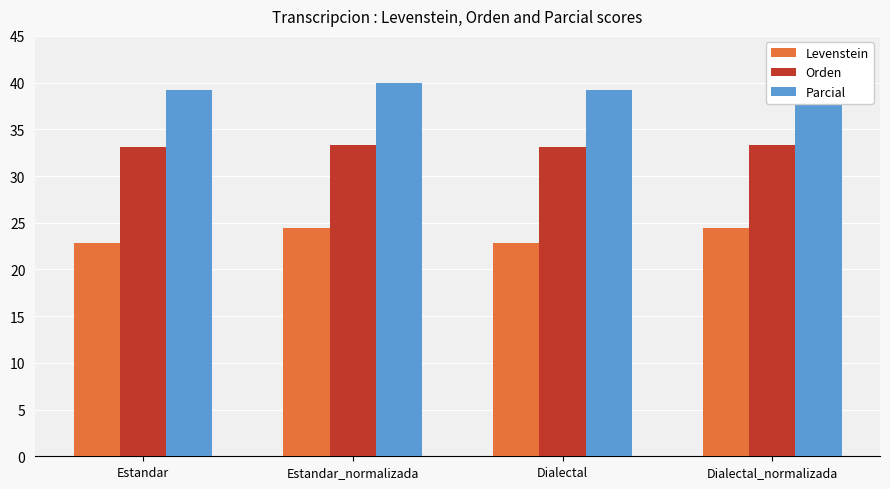

Reading left to right, transcribe all the data shown in this chart.

Levenstein: 22.8	24.4	22.8	24.4
Orden: 33.1	33.3	33.1	33.3
Parcial: 39.2	40.0	39.2	40.0